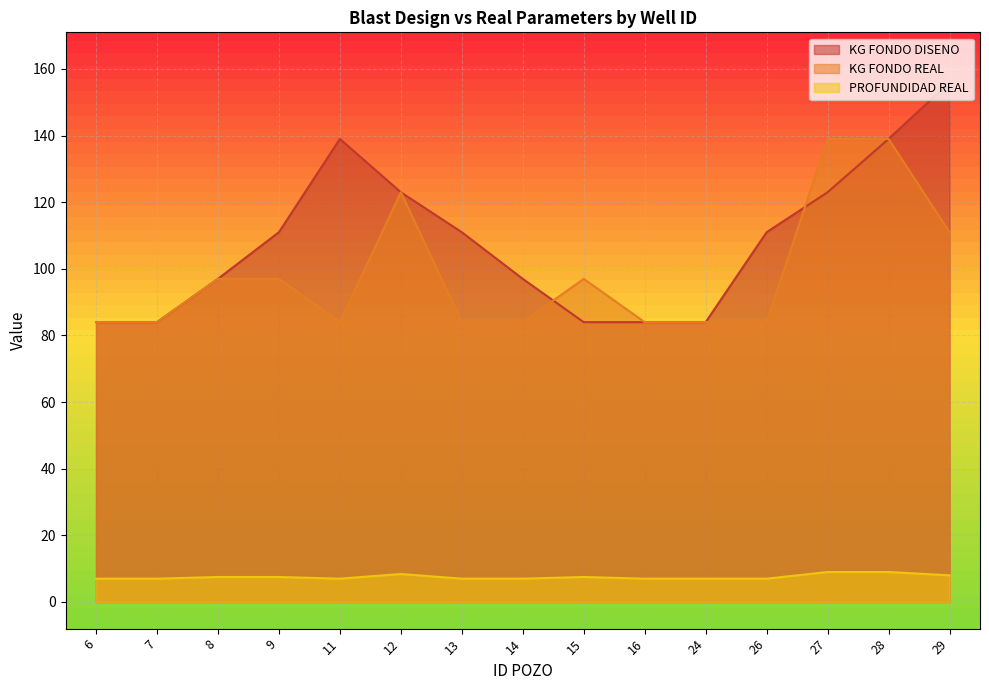

Reading right to left, list all the values displayed in this chart.

KG FONDO DISENO: 156.0	139.0	123.0	111.0	84.0	84.0	84.0	97.0	111.0	123.0	139.0	111.0	97.0	84.0	84.0
KG FONDO REAL: 111.0	139.0	139.0	84.0	84.0	84.0	97.0	84.0	84.0	123.0	84.0	97.0	97.0	84.0	84.0
PROFUNDIDAD REAL: 8.0	9.0	9.0	7.0	7.0	7.0	7.5	7.0	7.0	8.4	7.0	7.5	7.5	7.0	7.0